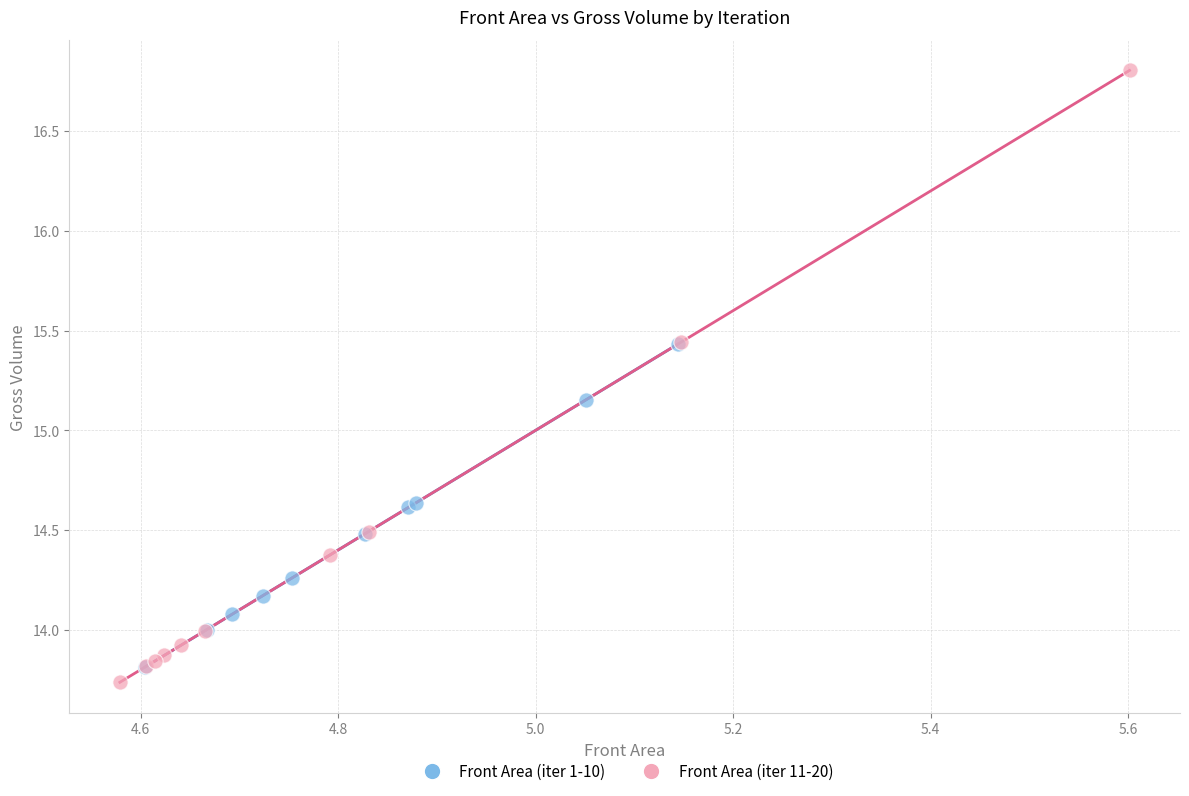

Which series reaches the minimum Y coordinate?

Front Area (iter 11-20)